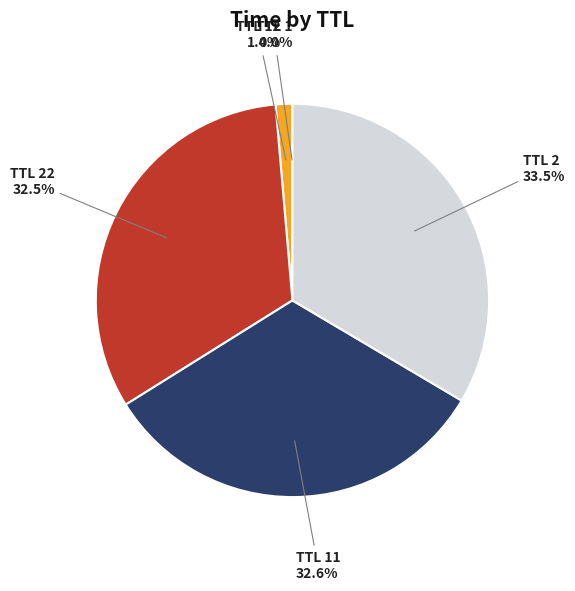

Is there any slice that represents more than half of the pie?

No